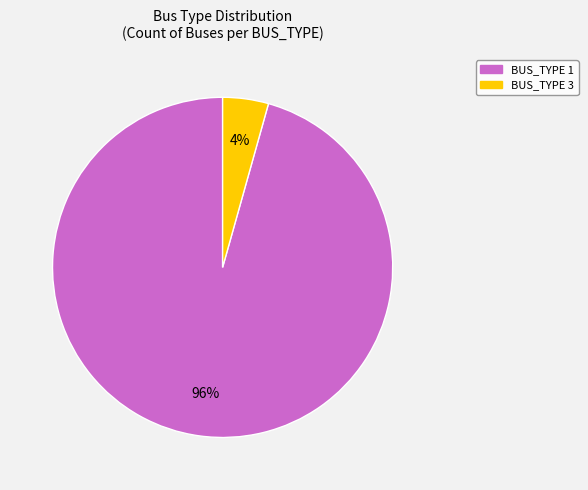

Which has a higher value, BUS_TYPE 1 or BUS_TYPE 3?

BUS_TYPE 1